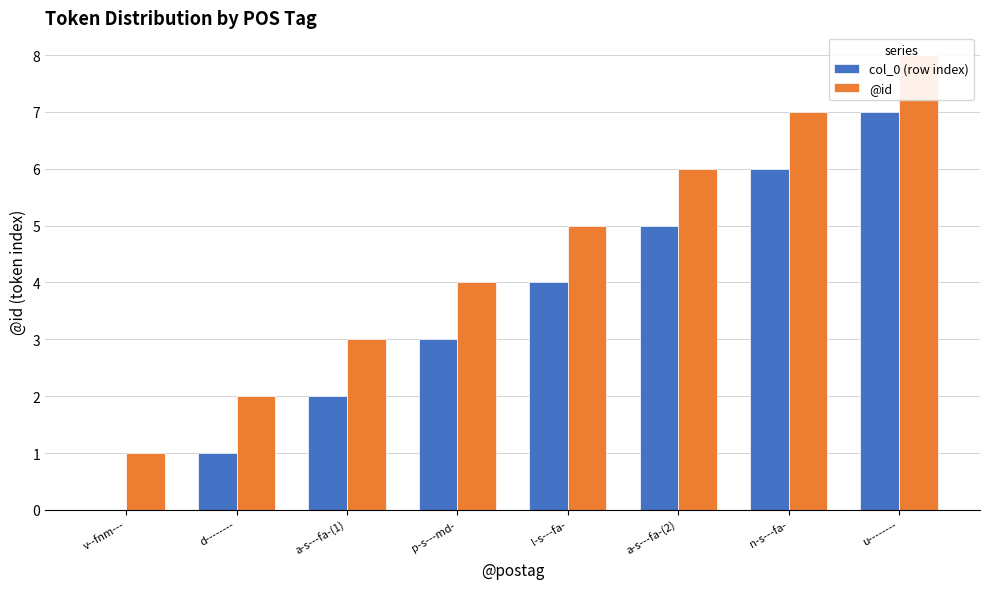

Which series changed the most between l-s---fa- and u--------?

col_0 (row index)